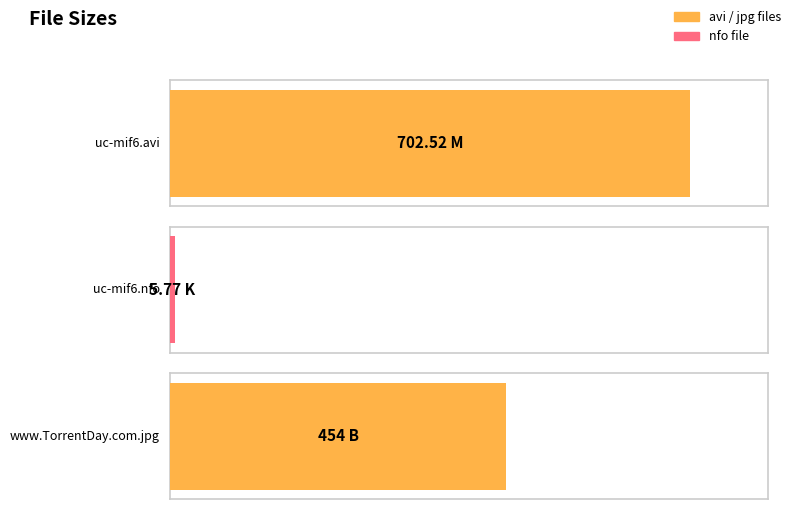

Which category has the lowest value across all series?

uc-mif6.nfo